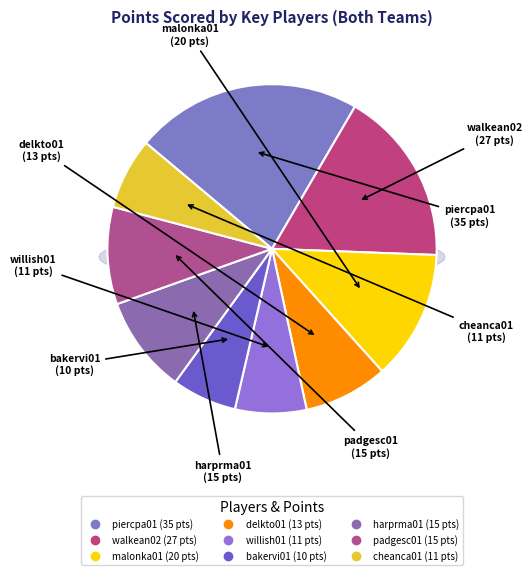

To the nearest percent, what is the difference between the largest and smallest slice percentages?

16%